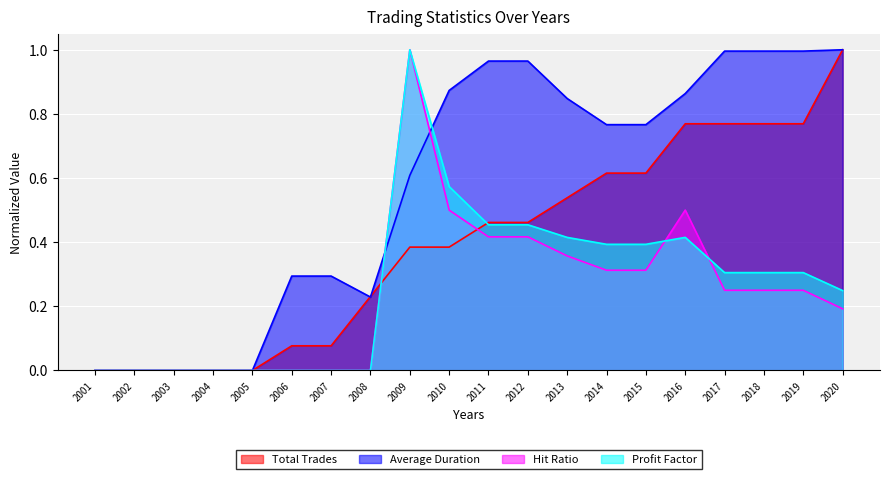

Reading left to right, what are all the values shown in this chart?

Total Trades: 0.0	0.0	0.0	0.0	0.0	0.1	0.1	0.2	0.4	0.4	0.5	0.5	0.5	0.6	0.6	0.8	0.8	0.8	0.8	1.0
Average Duration: 0.0	0.0	0.0	0.0	0.0	0.3	0.3	0.2	0.6	0.9	1.0	1.0	0.8	0.8	0.8	0.9	1.0	1.0	1.0	1.0
Hit Ratio: 0.0	0.0	0.0	0.0	0.0	0.0	0.0	0.0	1.0	0.5	0.4	0.4	0.4	0.3	0.3	0.5	0.2	0.2	0.2	0.2
Profit Factor: 0.0	0.0	0.0	0.0	0.0	0.0	0.0	0.0	1.0	0.6	0.5	0.5	0.4	0.4	0.4	0.4	0.3	0.3	0.3	0.2